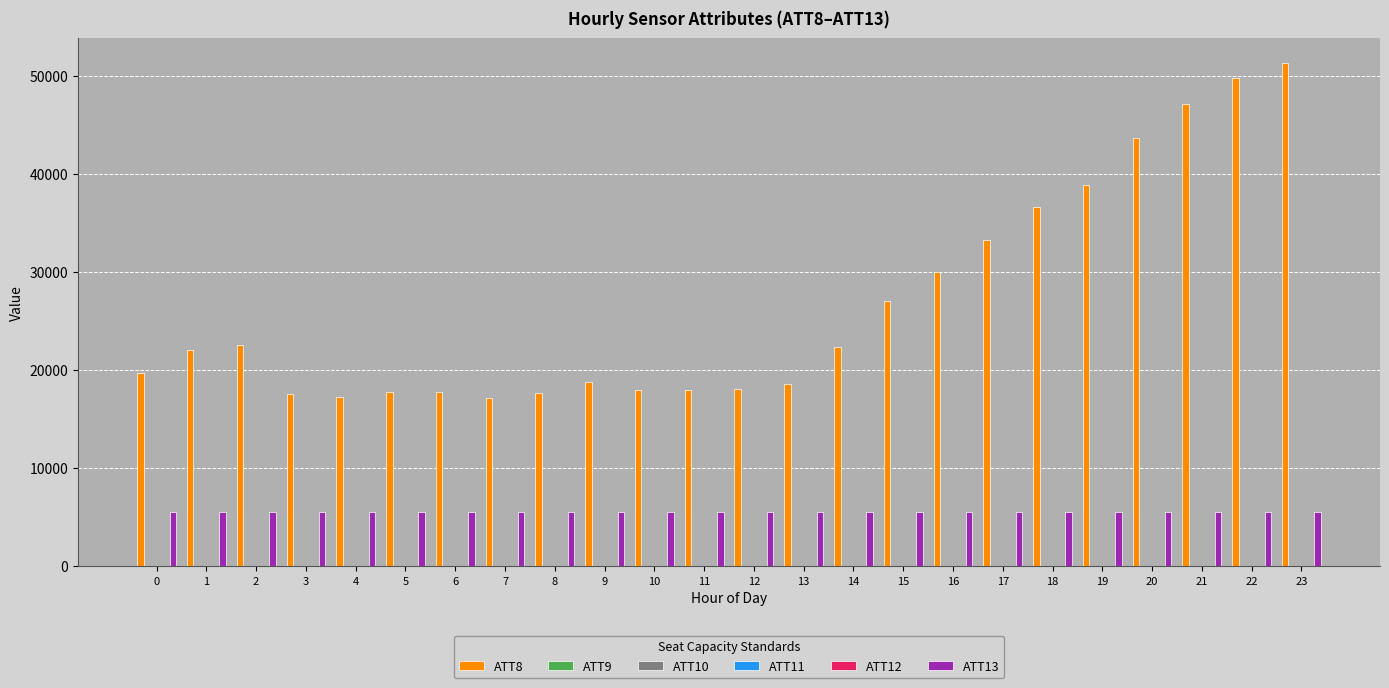

At which label is ATT8 closest to 34200?

17